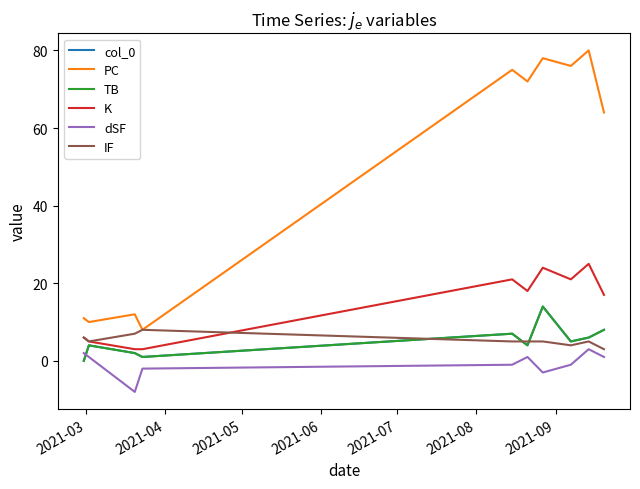

Is this an area chart (filled region under the line)?

No